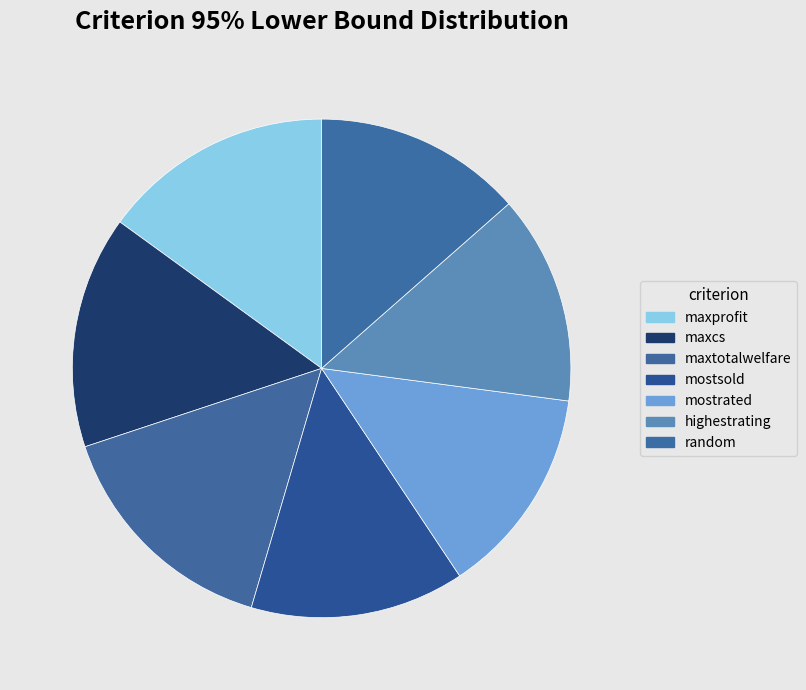

How much of the chart is everything except mostrated?

86.4%